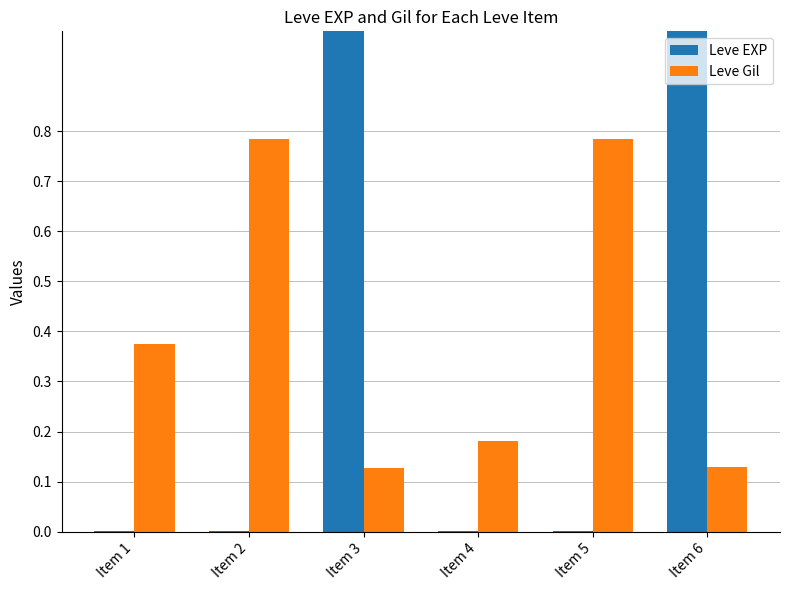

Which series has the largest total across all categories?

Leve Gil